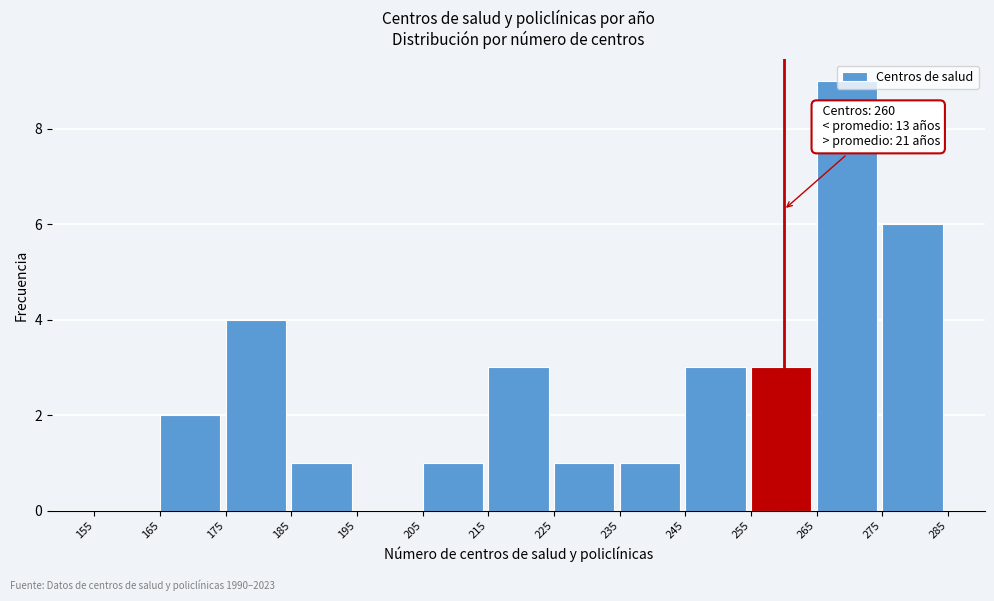

Over which range of the x-axis is the bar tallest?

265 to 275